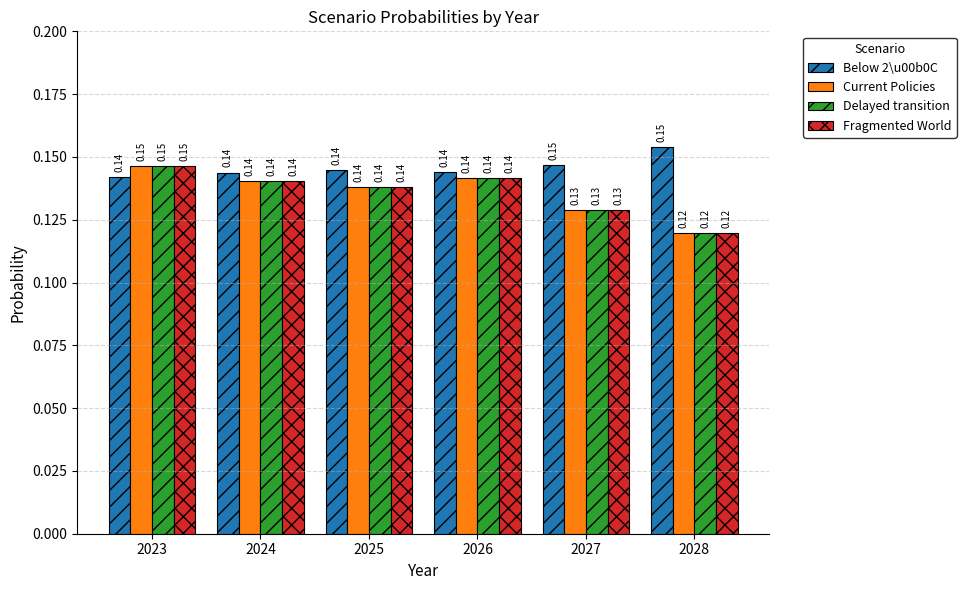

What is the sum of the Fragmented World values at 2027 and 2023?

0.3